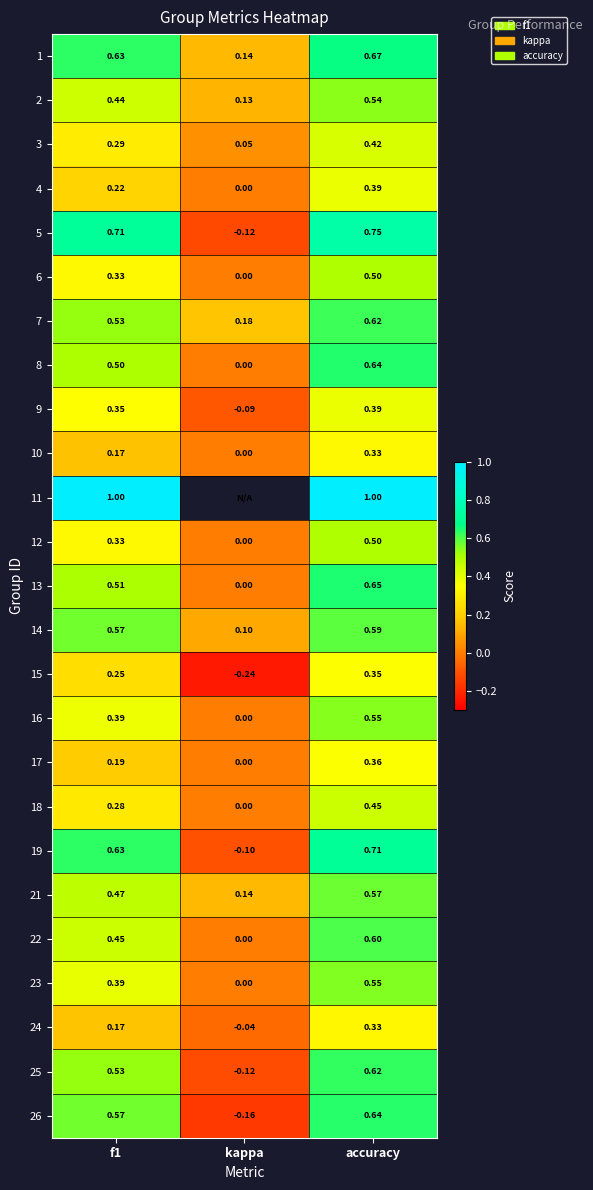

At which label is 5 closest to 0?

kappa